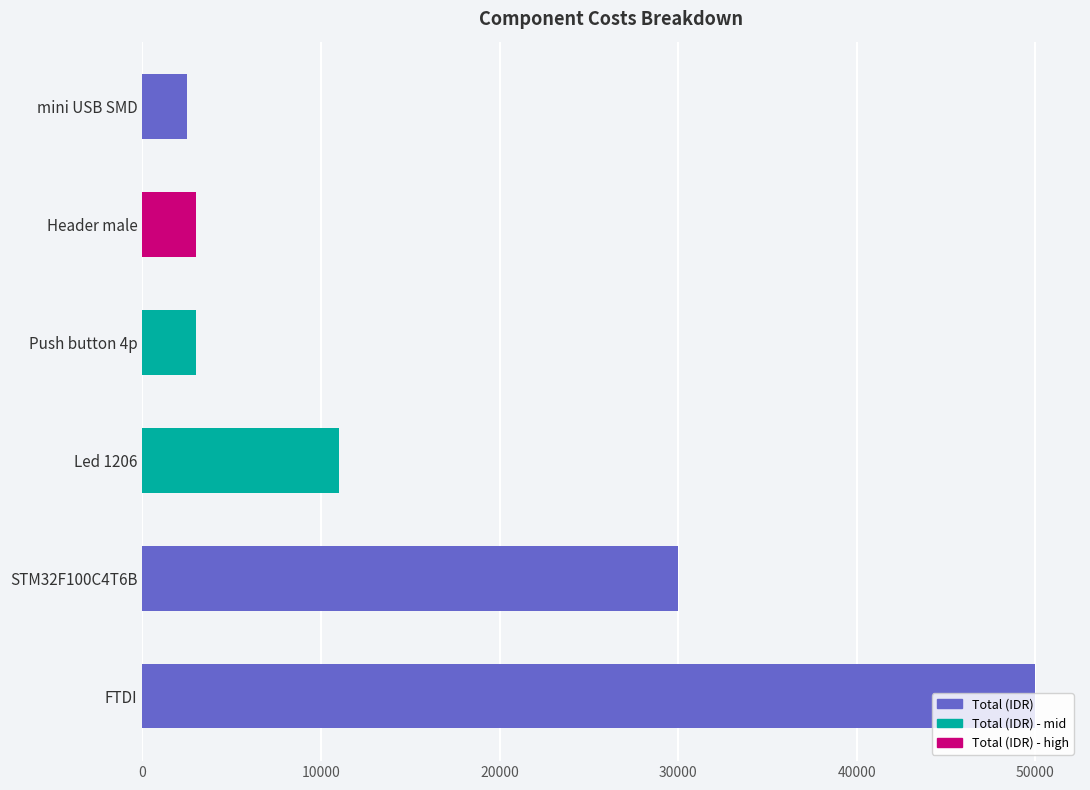

What is the minimum value shown in the chart?

2500